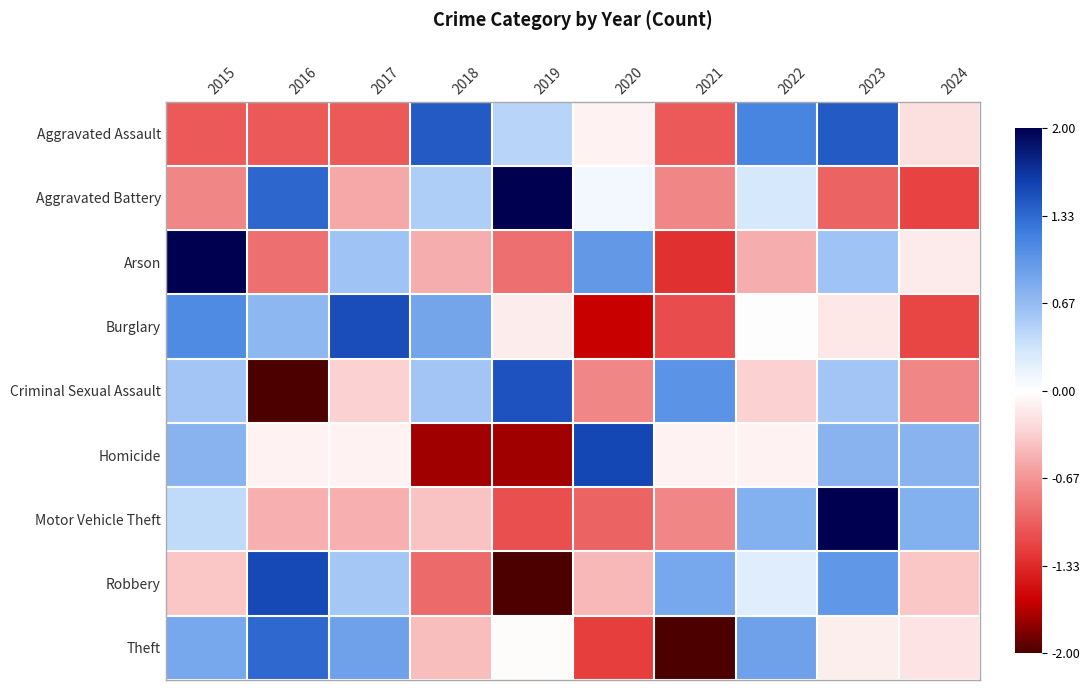

Reading right to left, what are all the values shown in this chart?

Aggravated Assault: 2024=-0.2	2023=1.4	2022=1.2	2021=-1.0	2020=-0.1	2019=0.5	2018=1.4	2017=-1.0	2016=-1.0	2015=-1.0
Aggravated Battery: 2024=-1.2	2023=-1.0	2022=0.3	2021=-0.8	2020=0.1	2019=2.0	2018=0.5	2017=-0.6	2016=1.4	2015=-0.8
Arson: 2024=-0.2	2023=0.6	2022=-0.5	2021=-1.3	2020=1.0	2019=-0.9	2018=-0.5	2017=0.6	2016=-0.9	2015=2.1
Burglary: 2024=-1.2	2023=-0.2	2022=-0.0	2021=-1.1	2020=-1.6	2019=-0.1	2018=0.9	2017=1.5	2016=0.7	2015=1.1
Criminal Sexual Assault: 2024=-0.8	2023=0.6	2022=-0.3	2021=1.0	2020=-0.8	2019=1.5	2018=0.6	2017=-0.3	2016=-2.1	2015=0.6
Homicide: 2024=0.7	2023=0.7	2022=-0.1	2021=-0.1	2020=1.6	2019=-1.7	2018=-1.7	2017=-0.1	2016=-0.1	2015=0.7
Motor Vehicle Theft: 2024=0.8	2023=2.3	2022=0.8	2021=-0.8	2020=-1.0	2019=-1.1	2018=-0.4	2017=-0.5	2016=-0.5	2015=0.4
Robbery: 2024=-0.4	2023=1.0	2022=0.2	2021=0.9	2020=-0.5	2019=-2.0	2018=-0.9	2017=0.6	2016=1.5	2015=-0.4
Theft: 2024=-0.2	2023=-0.1	2022=0.9	2021=-2.0	2020=-1.2	2019=-0.0	2018=-0.4	2017=0.9	2016=1.3	2015=0.8